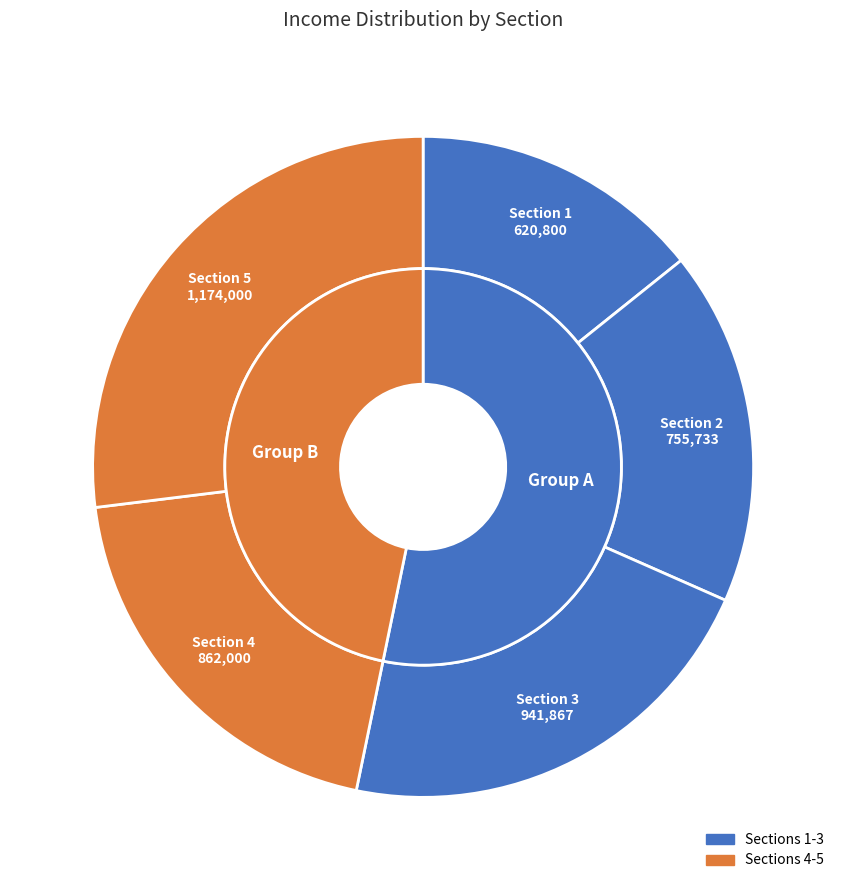

Which has a higher value, 3 or 1?

3